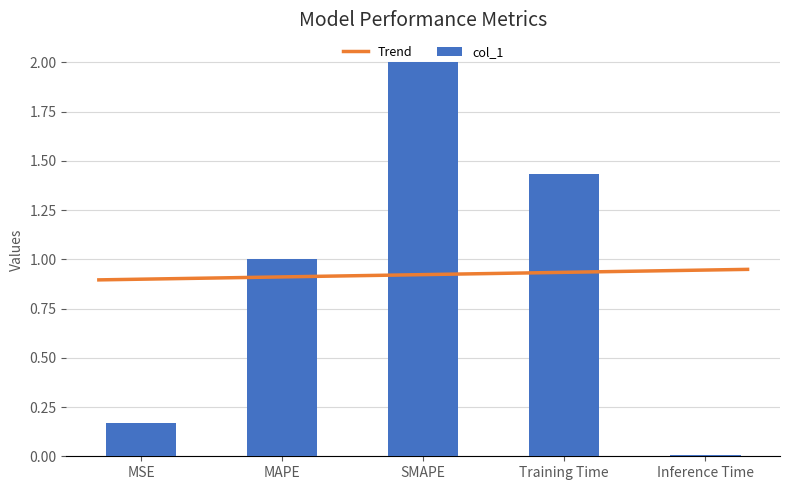

What is the difference between the maximum and minimum values?

2.0